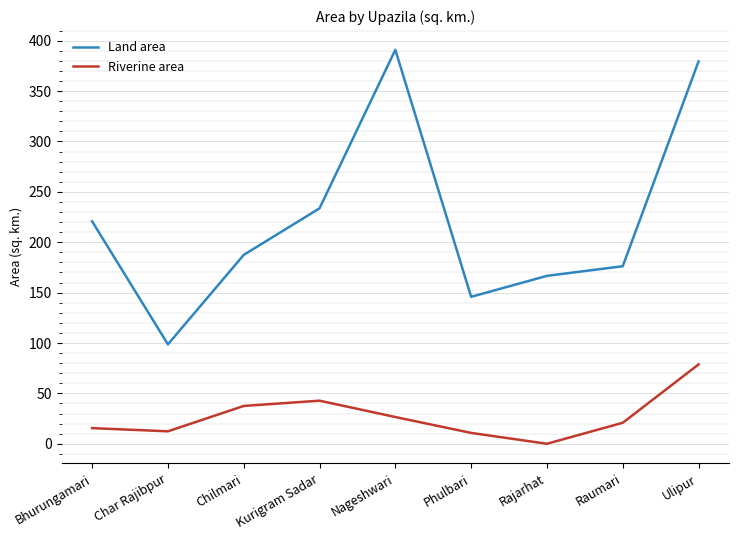

What is the difference between the Land area values at Phulbari and Rajarhat?

20.8